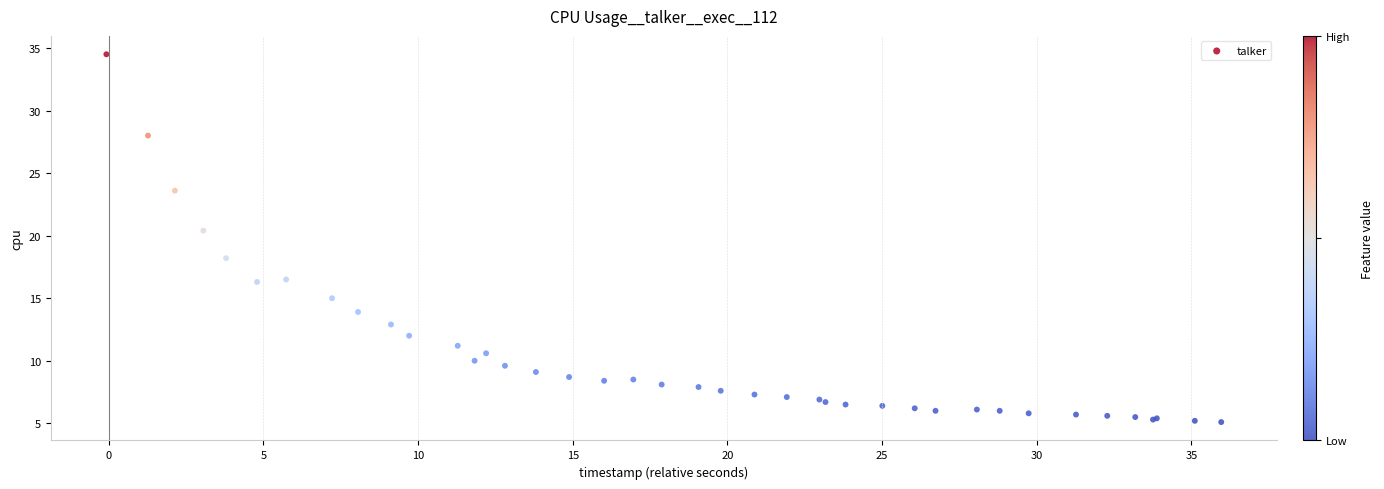

What Y value in the scatter plot is closest to 19?

18.2